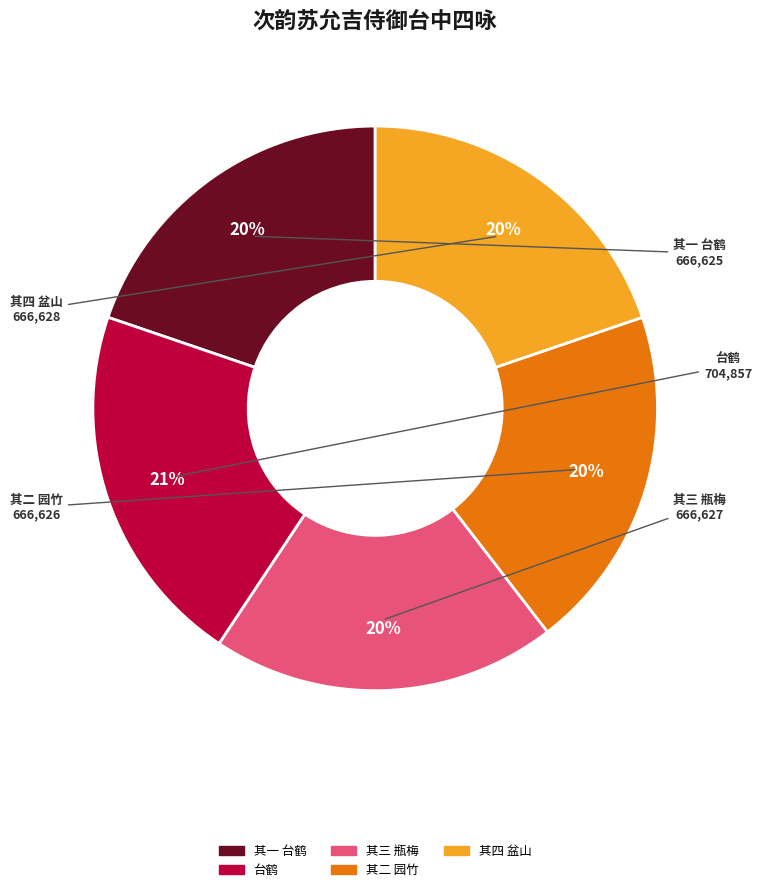

Approximately how many times larger is the value at 台鹤 compared to 其一 台鹤?

1.1